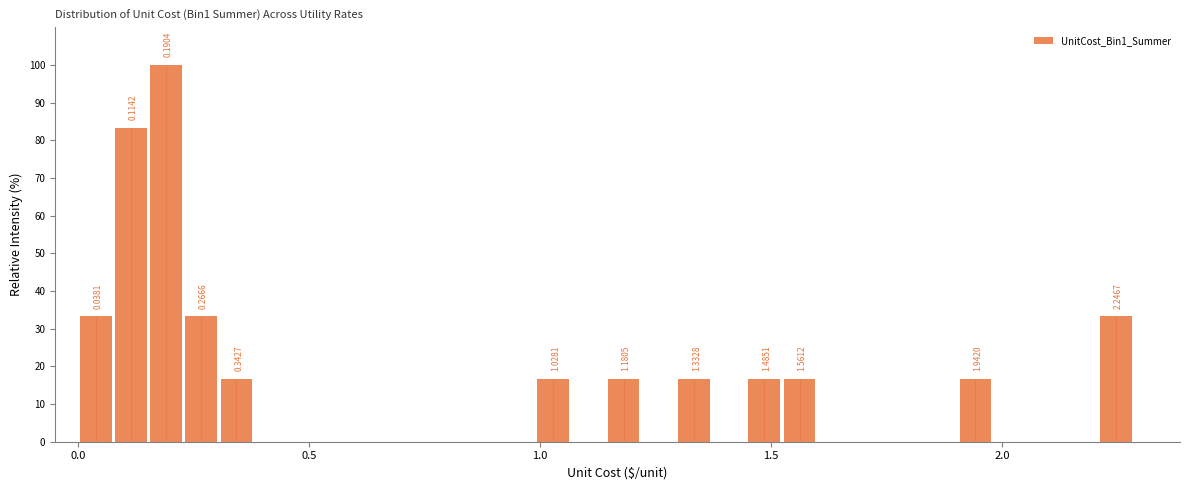

Read against the x-axis, roughly where is the centre of the tallest bar?

0.20